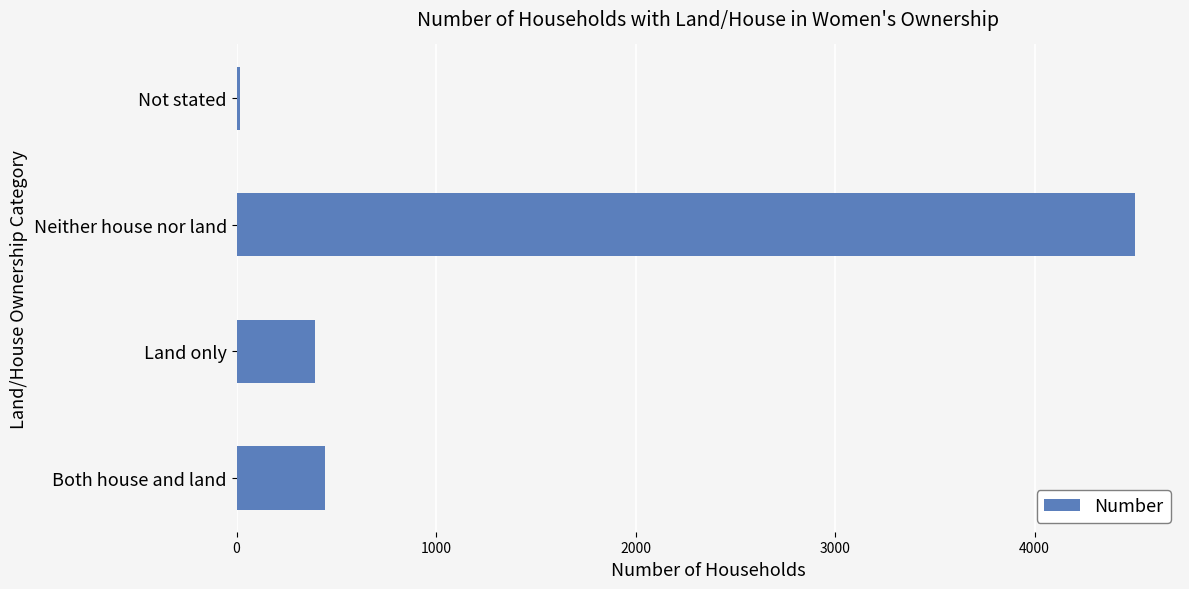

The chart shows a value of 625 at Both house and land. True or false?

False